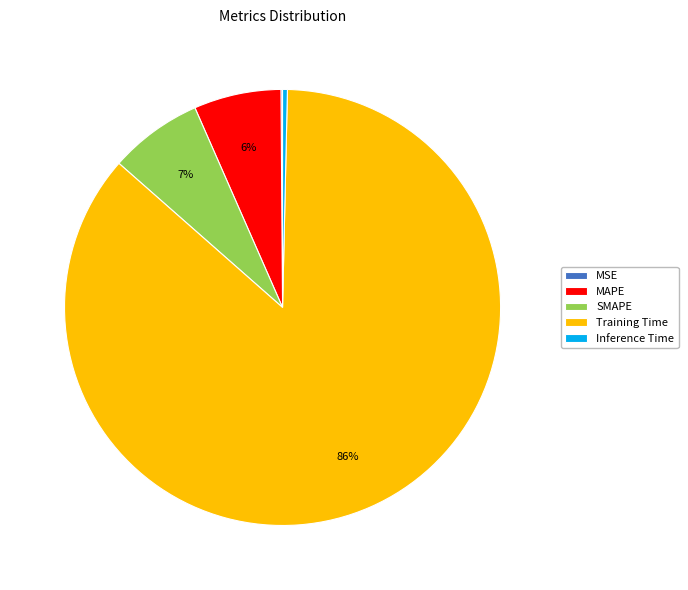

Is SMAPE the majority of the pie?

No